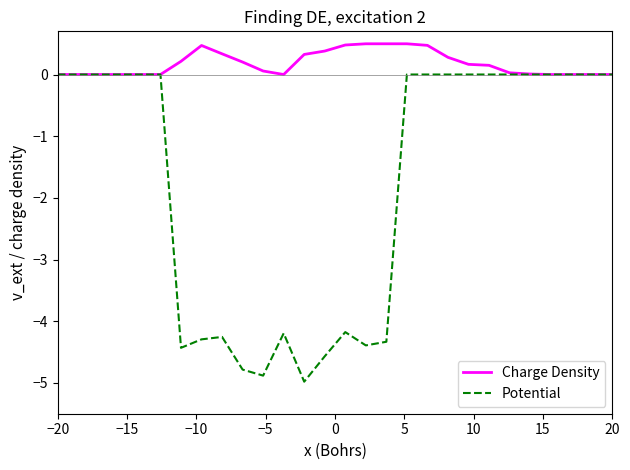

What is the greatest value displayed?

0.5